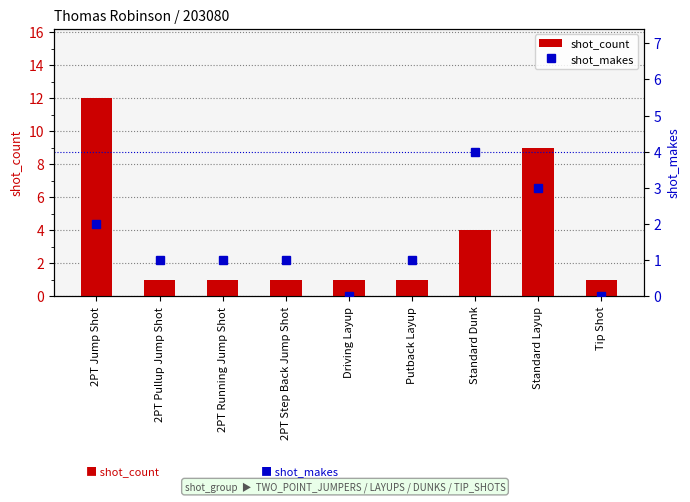

What is the label of the 3rd bar from the left?

2PT Running Jump Shot